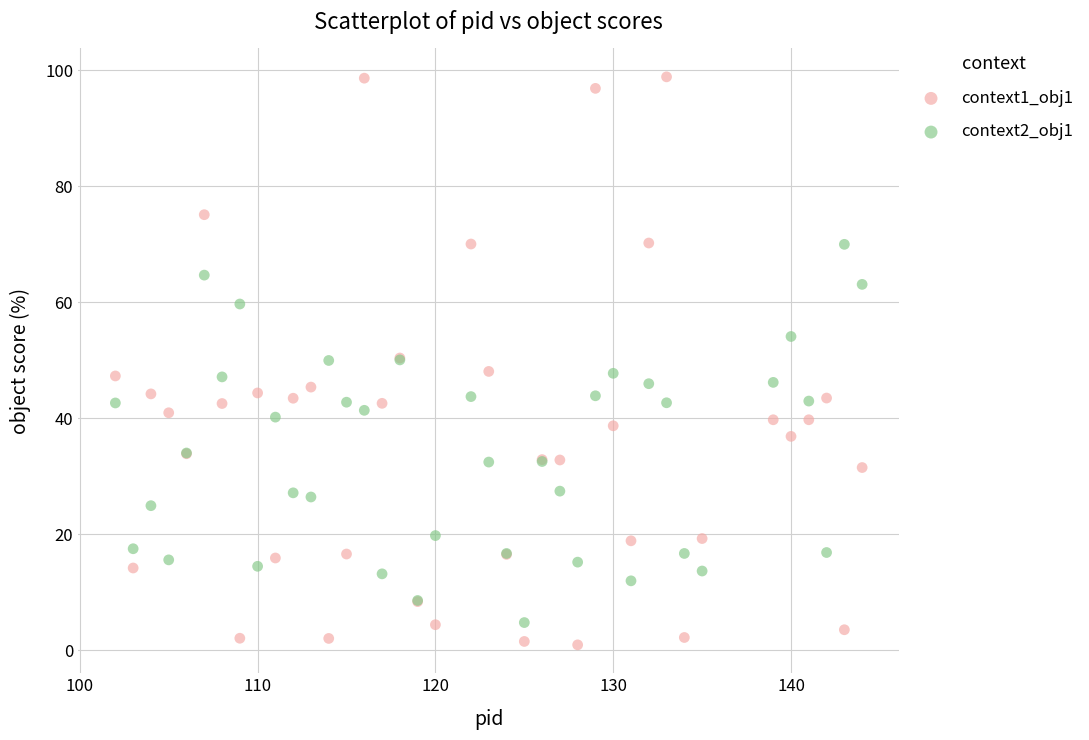

Which series contains the highest Y value?

context1_obj1